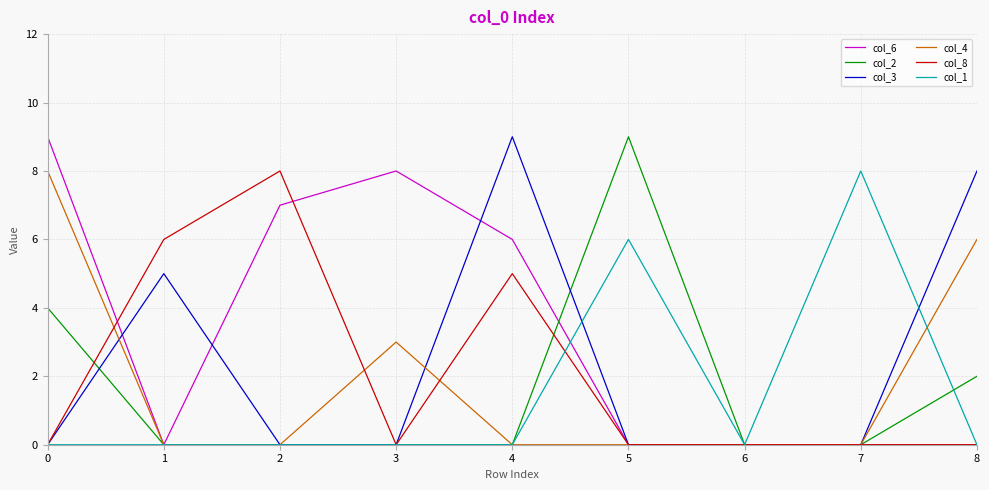

What are all the series names shown in the legend?

col_6, col_2, col_3, col_4, col_8, col_1